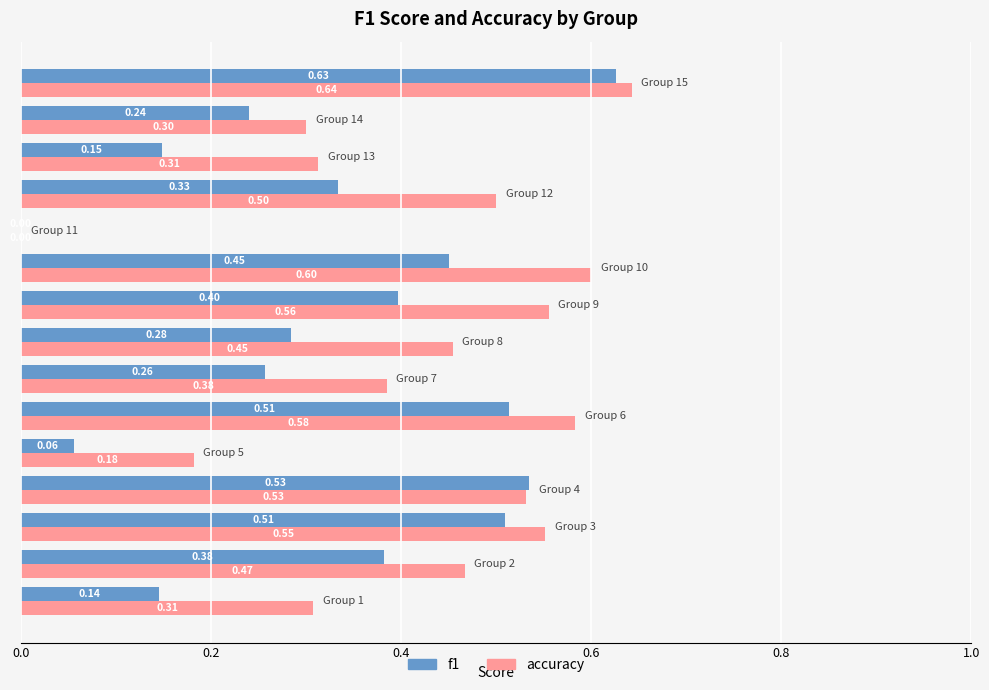

What are all the series names shown in the legend?

f1, accuracy